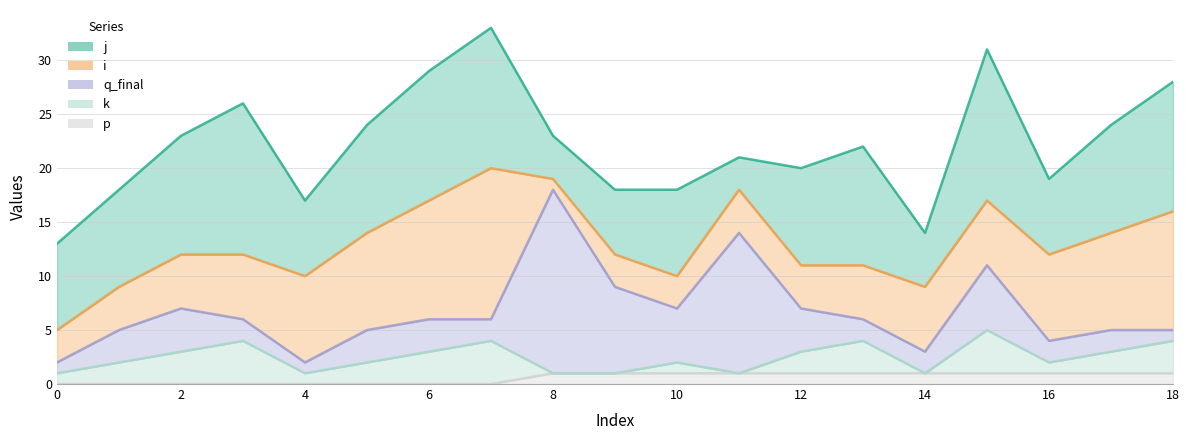

What is the difference between the maximum and minimum values in the p series?

1